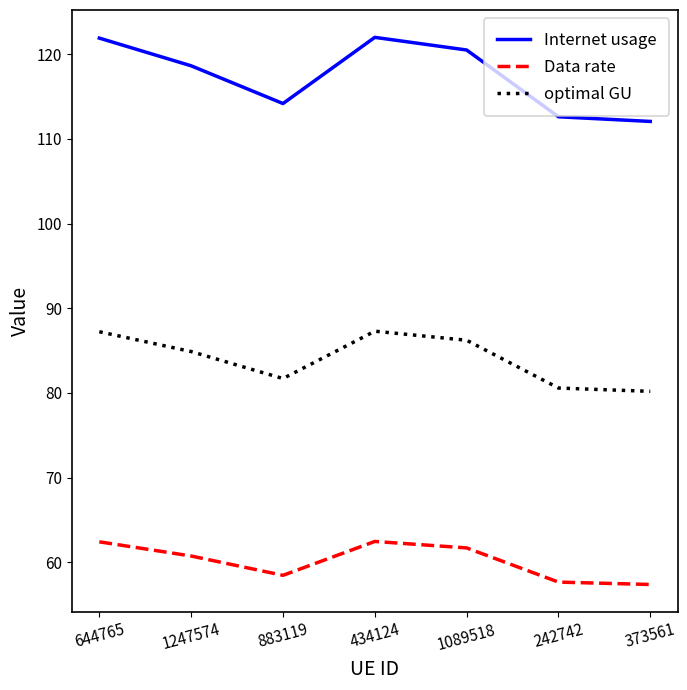

Is the value of Internet usage at 434124 greater than the value of optimal GU at 373561?

Yes